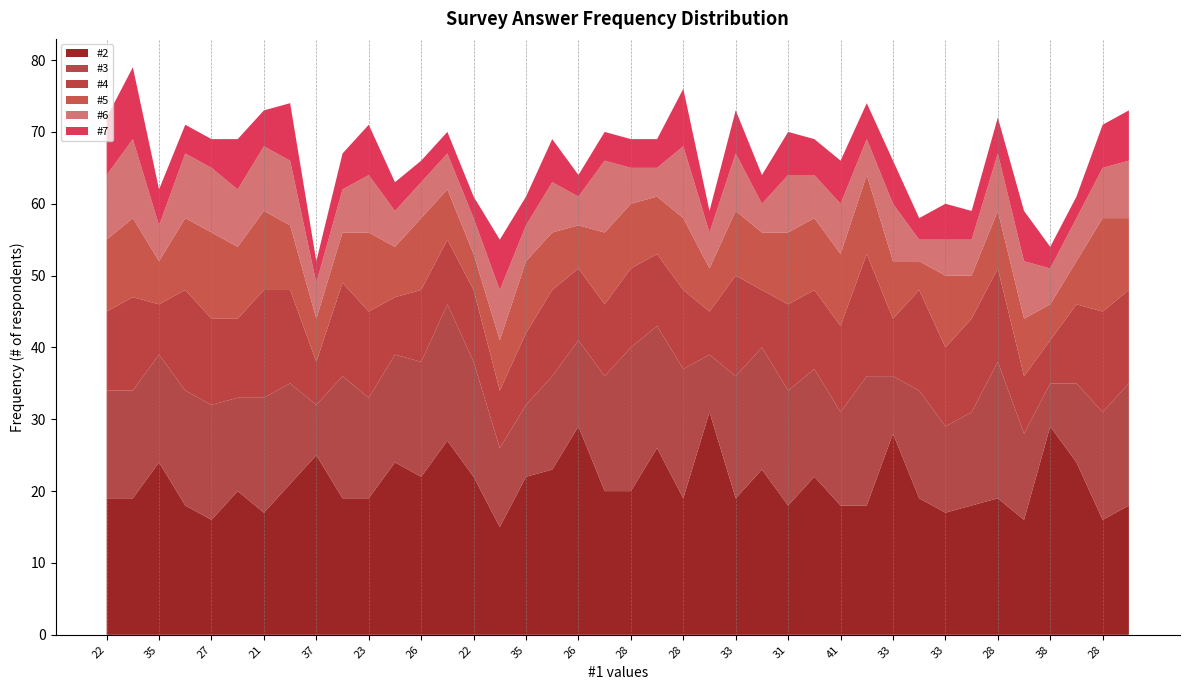

Reading left to right, transcribe all the data shown in this chart.

#2: 19	19	24	18	16	20	17	21	25	19	19	24	22	27	22	15	22	23	29	20	20	26	19	31	19	23	18	22	18	18	28	19	17	18	19	16	29	24	16	18
#3: 15	15	15	16	16	13	16	14	7	17	14	15	16	19	16	11	10	13	12	16	20	17	18	8	17	17	16	15	13	18	8	15	12	13	19	12	6	11	15	17
#4: 11	13	7	14	12	11	15	13	6	13	12	8	10	9	10	8	10	12	10	10	11	10	11	6	14	8	12	11	12	17	8	14	11	13	13	8	6	11	14	13
#5: 10	11	6	10	12	10	11	9	6	7	11	7	10	7	5	7	10	8	6	10	9	8	10	6	9	8	10	10	10	11	8	4	10	6	8	8	5	6	13	10
#6: 9	11	5	9	9	8	9	9	5	6	8	5	5	5	5	7	5	7	4	10	5	4	10	5	8	4	8	6	7	5	8	3	5	5	8	8	5	6	7	8
#7: 8	10	5	4	4	7	5	8	3	5	7	4	3	3	3	7	4	6	3	4	4	4	8	3	6	4	6	5	6	5	6	3	5	4	5	7	3	3	6	7